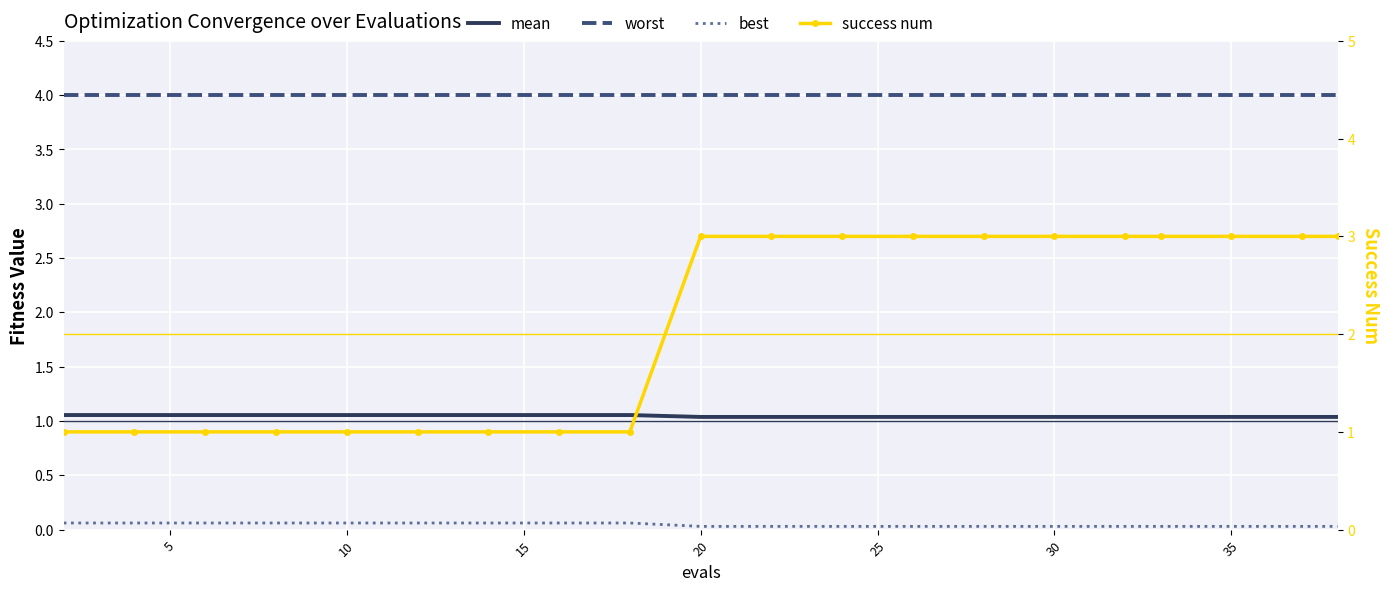

What is the total value across all series at 5?

6.1